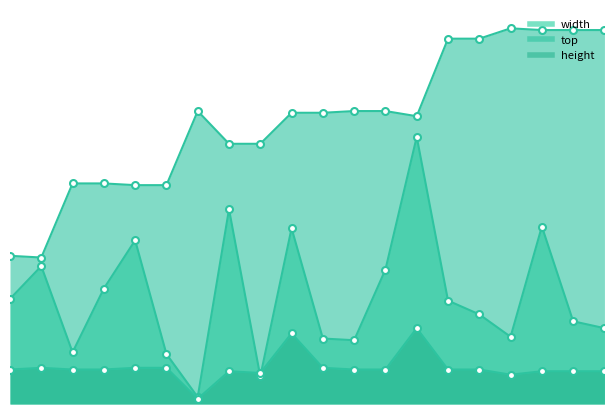

What is the value of the top point at the 9th from the left?

151